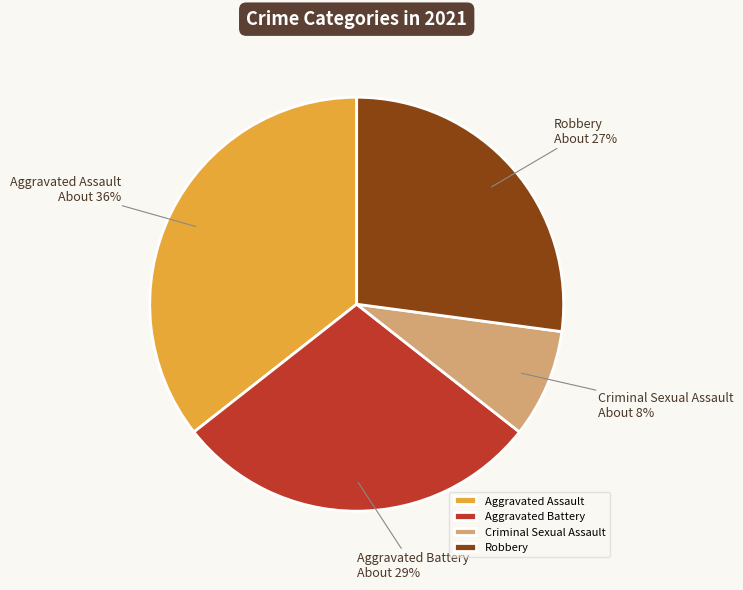

How many segments does this pie chart have?

4